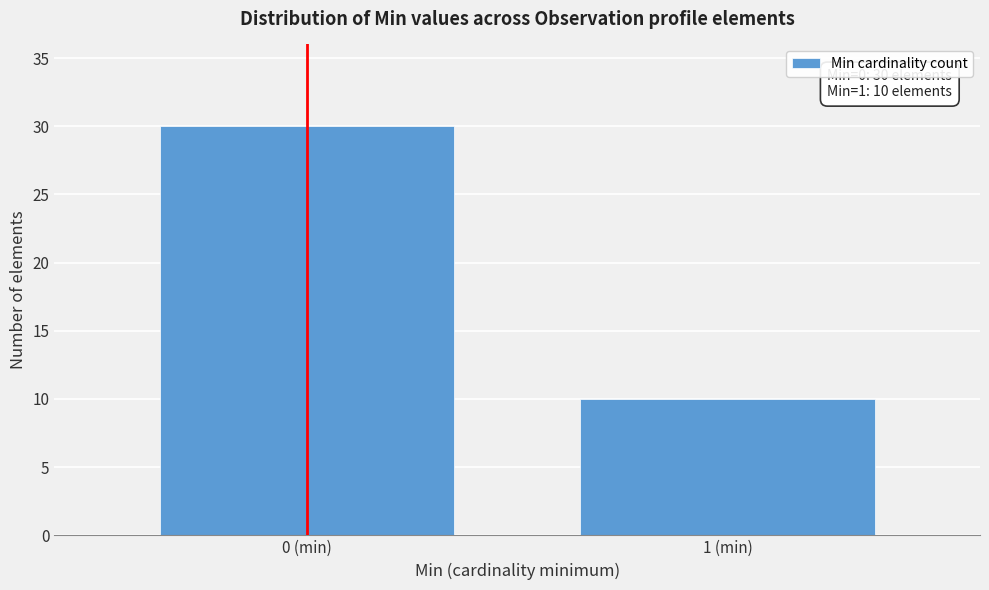

Reading right to left, transcribe all the data shown in this chart.

1 (min)=10	0 (min)=30